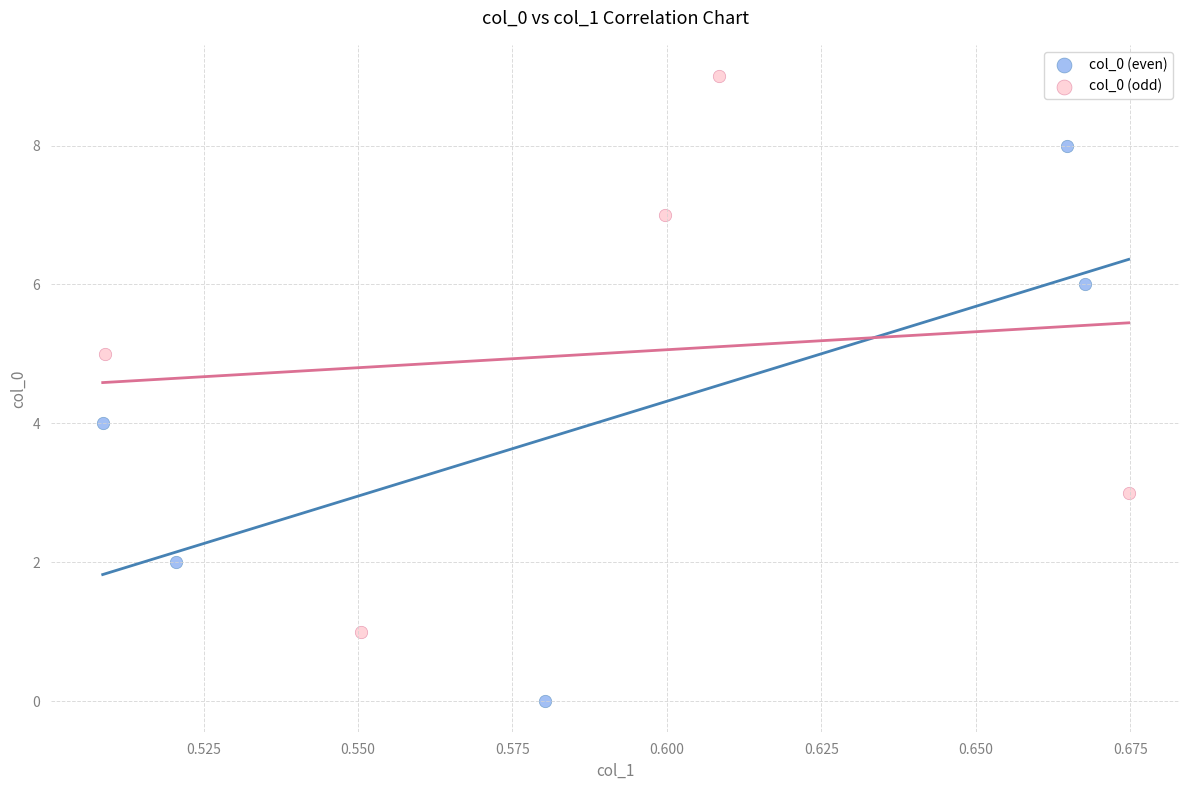

Which series contains the highest Y value?

col_0 (odd)